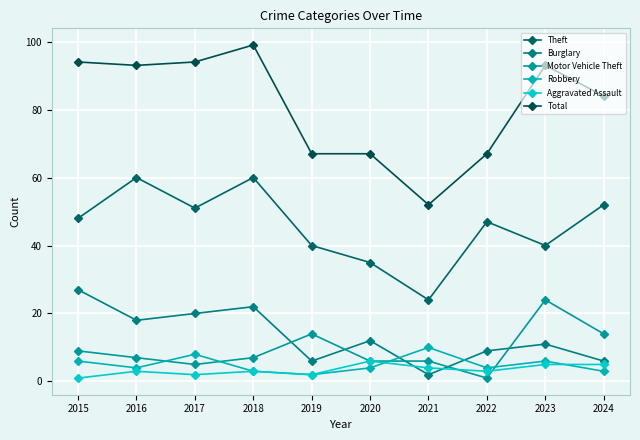

Does the chart display data point markers on the line(s)?

Yes